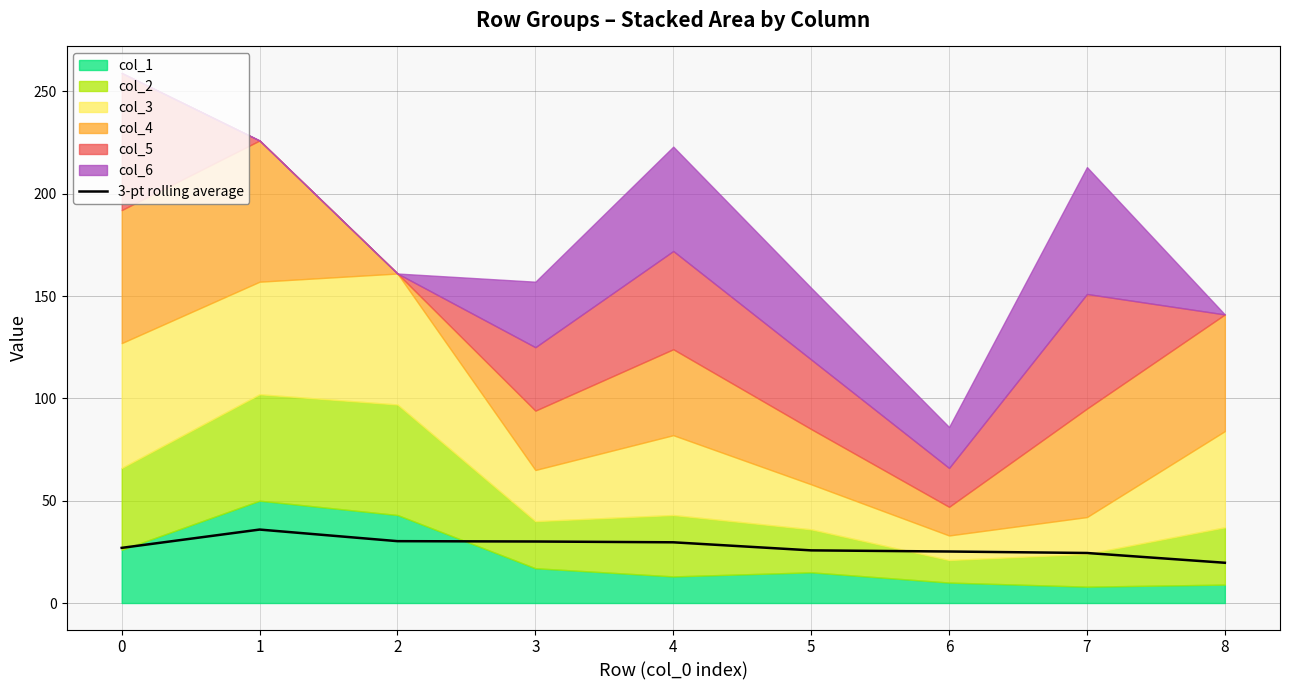

Which category has the highest value across all series?

1